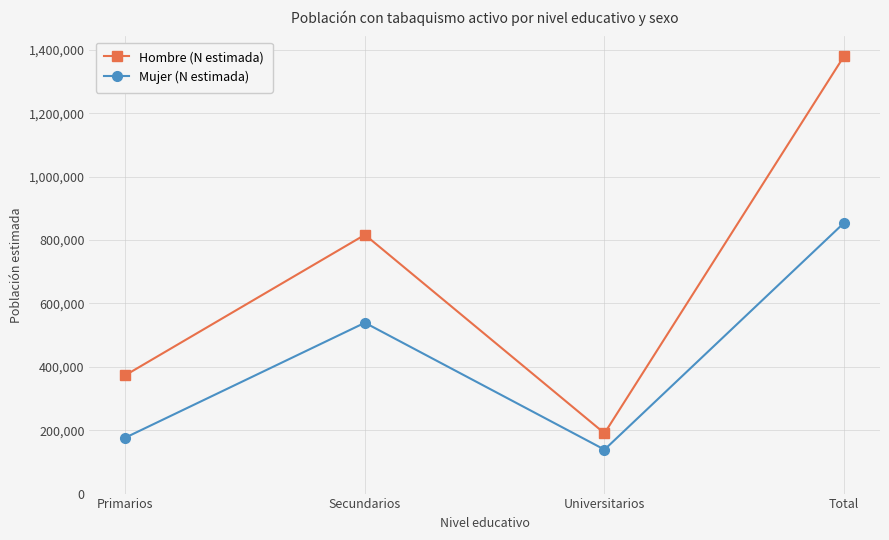

True or false: Mujer (N estimada) has a value of 80643 at Universitarios.

False